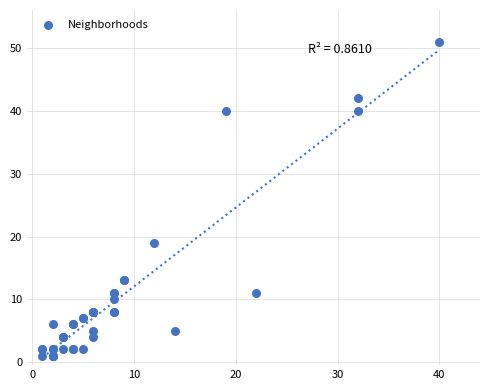

What Y value in the scatter plot is closest to 26?

19